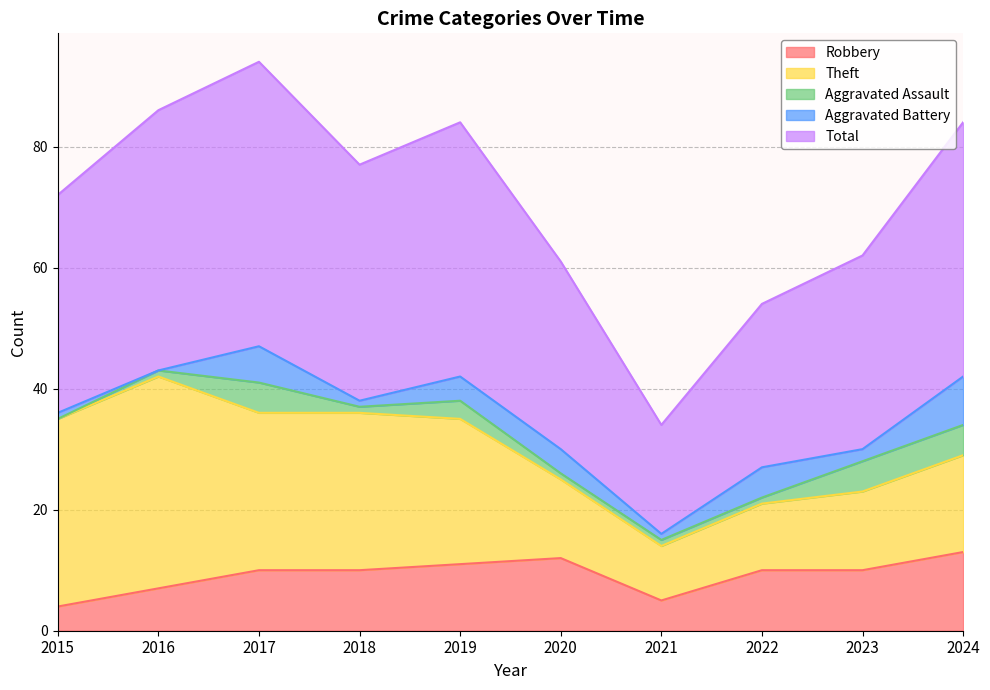

Between 2019 and 2024, which series saw the biggest shift?

Theft